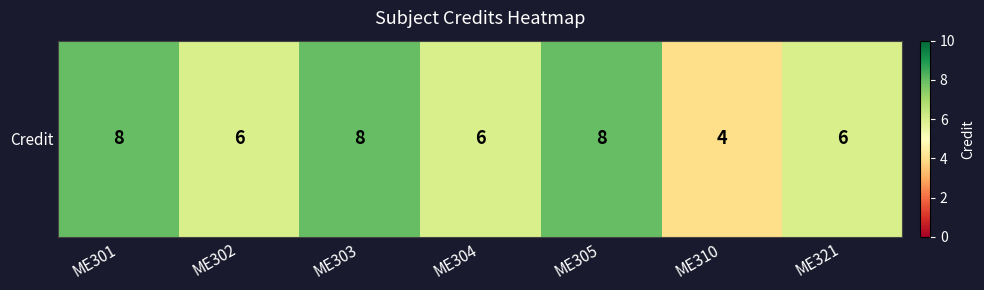

The chart shows a value of 4 at ME310. True or false?

True